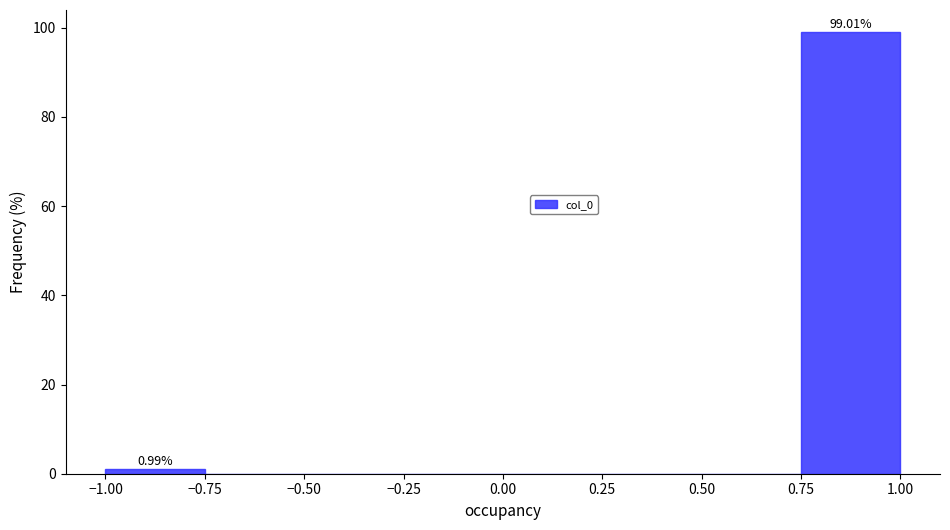

Which range on the x-axis has the tallest bar?

0.75 to 1.00